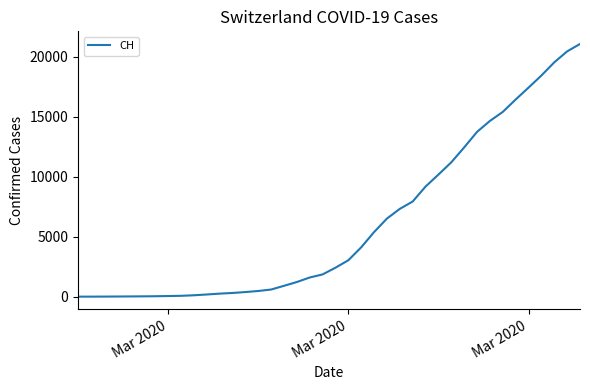

What is the difference between the maximum and minimum values?

21084